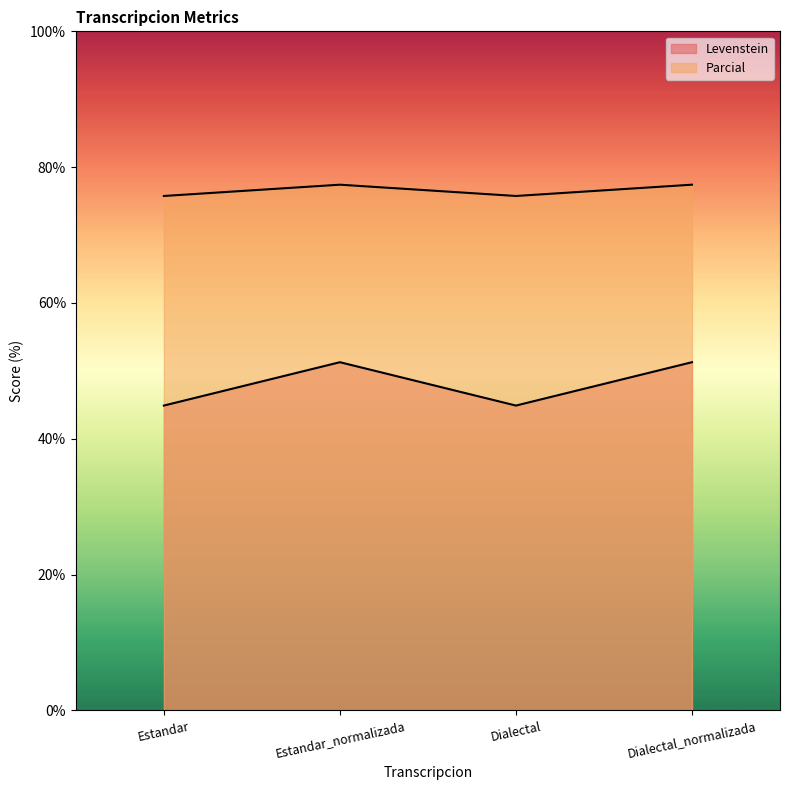

True or false: Levenstein and Parcial intersect in this chart.

False